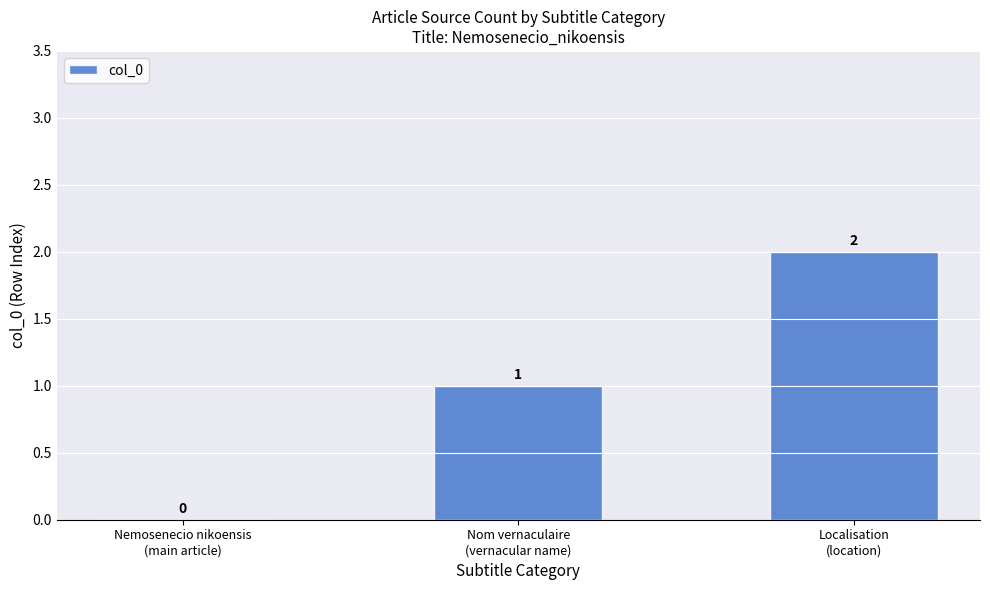

How many values are above zero?

2